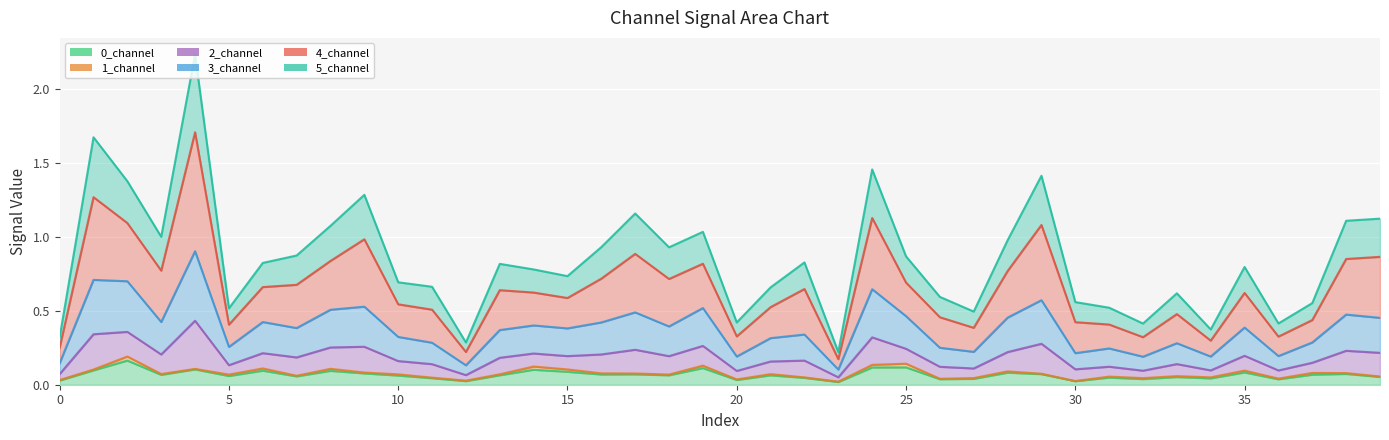

True or false: 2_channel has a value of 0.9 at 30.

False